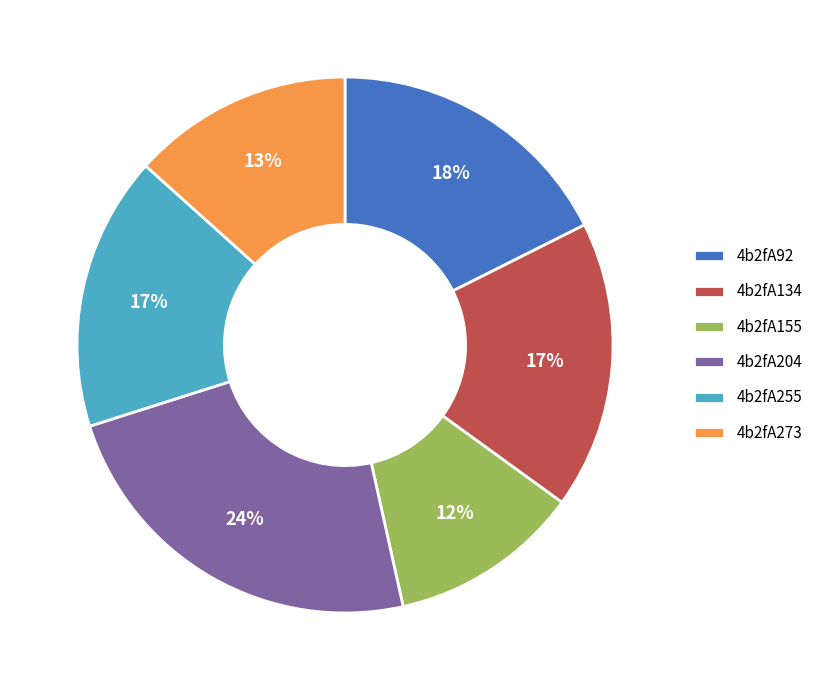

Which has a higher value, 4b2fA204 or 4b2fA134?

4b2fA204